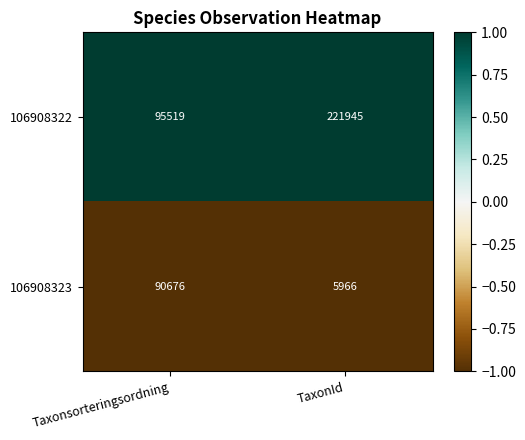

List the series in order of their overall mean, lowest first.

106908323, 106908322